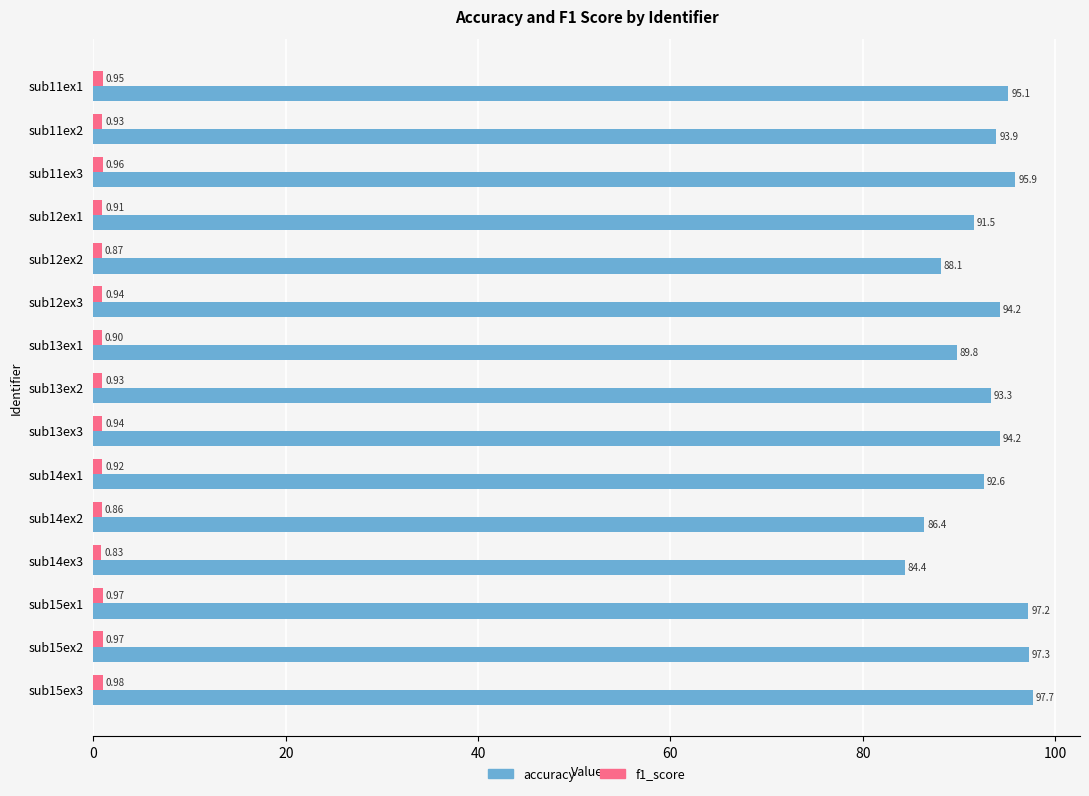

What is the sum of the accuracy values at sub13ex3 and sub15ex2?

191.5